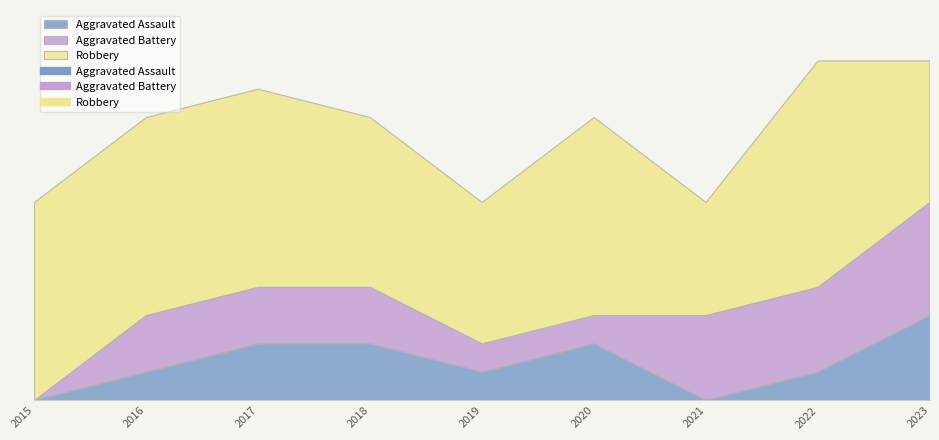

True or false: Aggravated Battery and Aggravated Assault cross at least once.

True